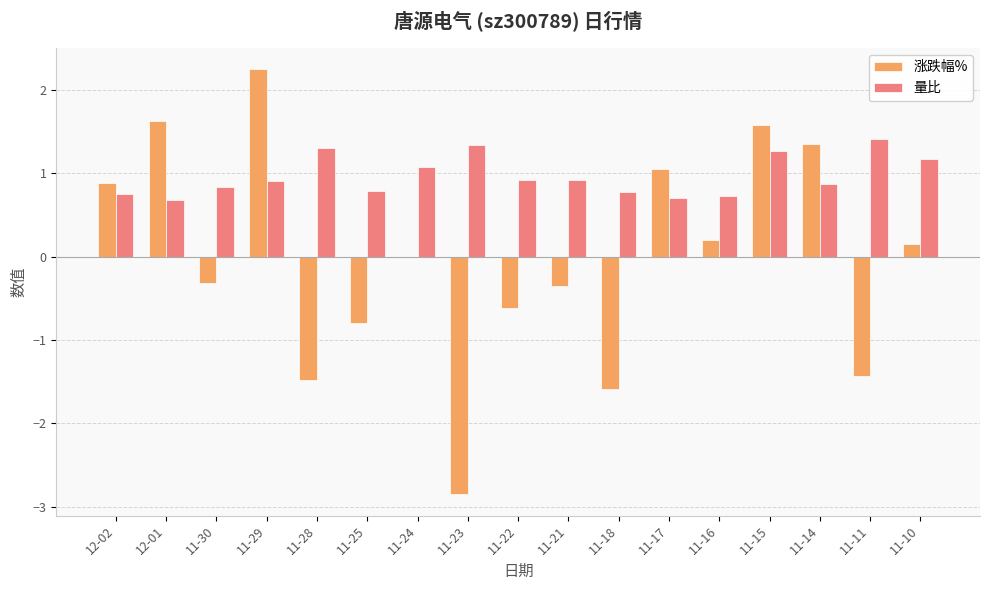

What is the sum of all 量比 values?

16.4